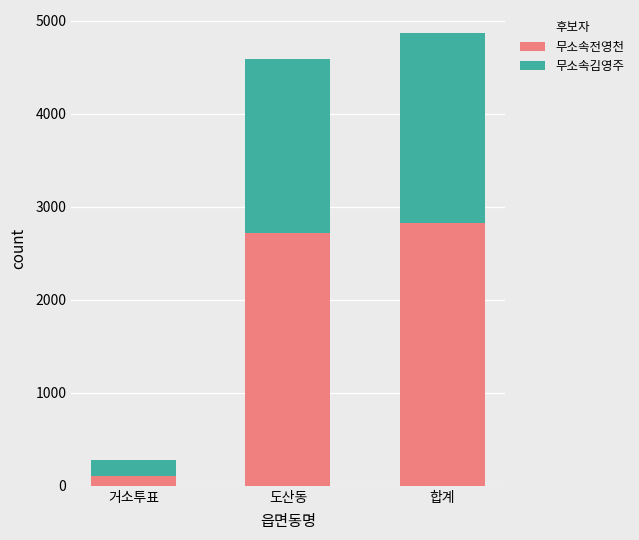

What is the total value across all series at 도산동?

4592